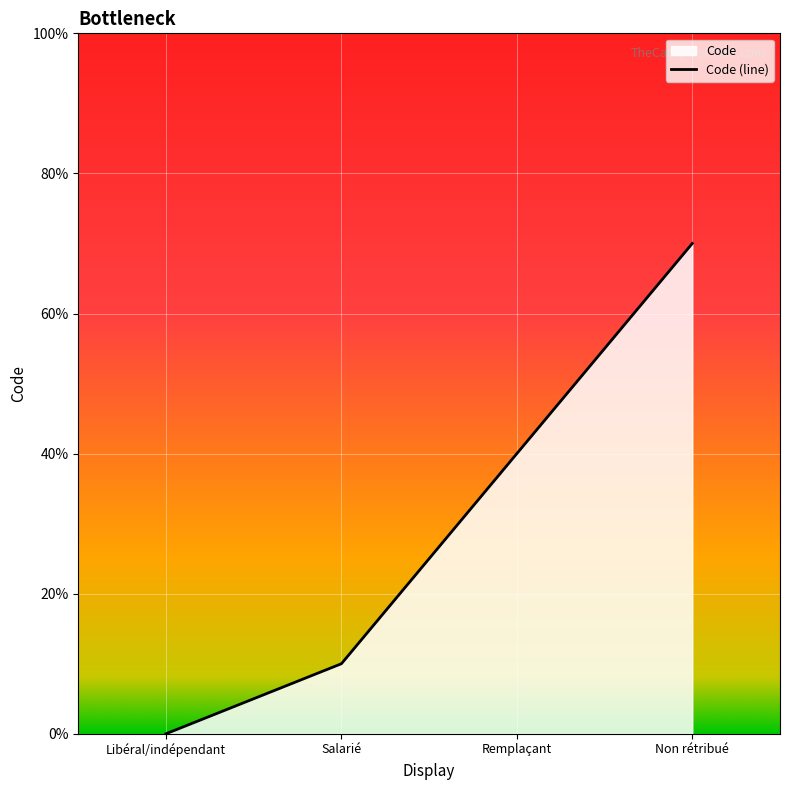

True or false: the data shows 5 at Non rétribué.

False